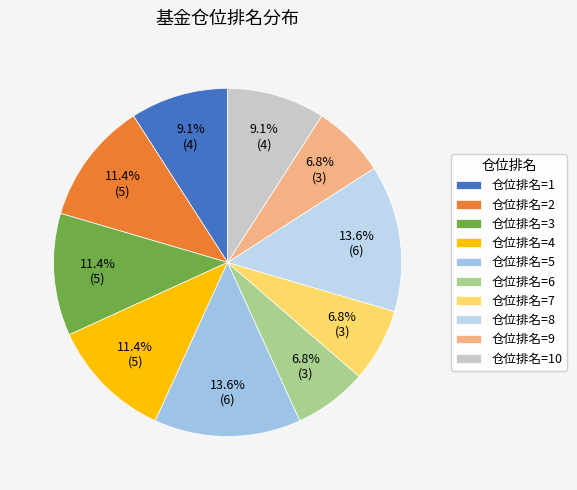

How many segments does this pie chart have?

10